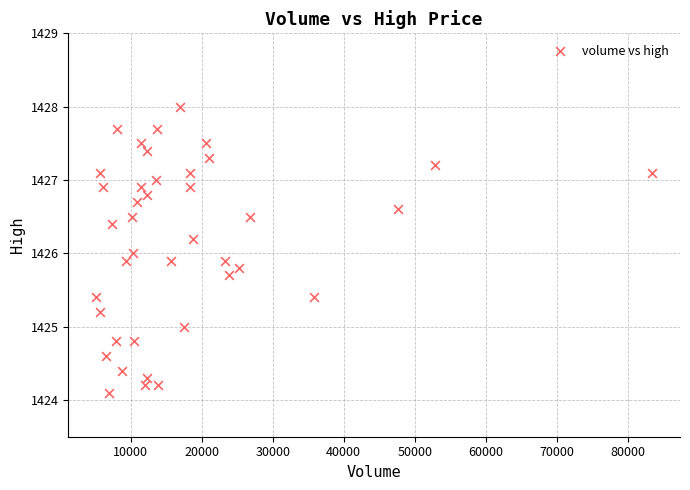

What is the range of Y values (max minus min)?

3.9